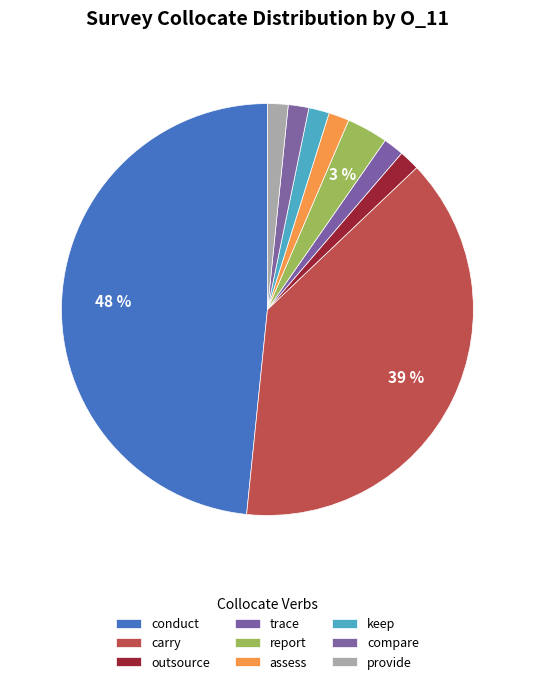

How many segments does this pie chart have?

9